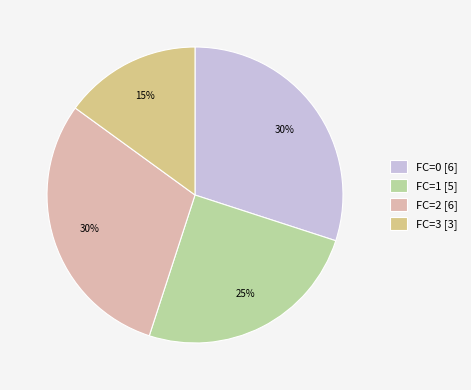

The FC=0 [6] slice represents 38% of the pie. True or false?

False